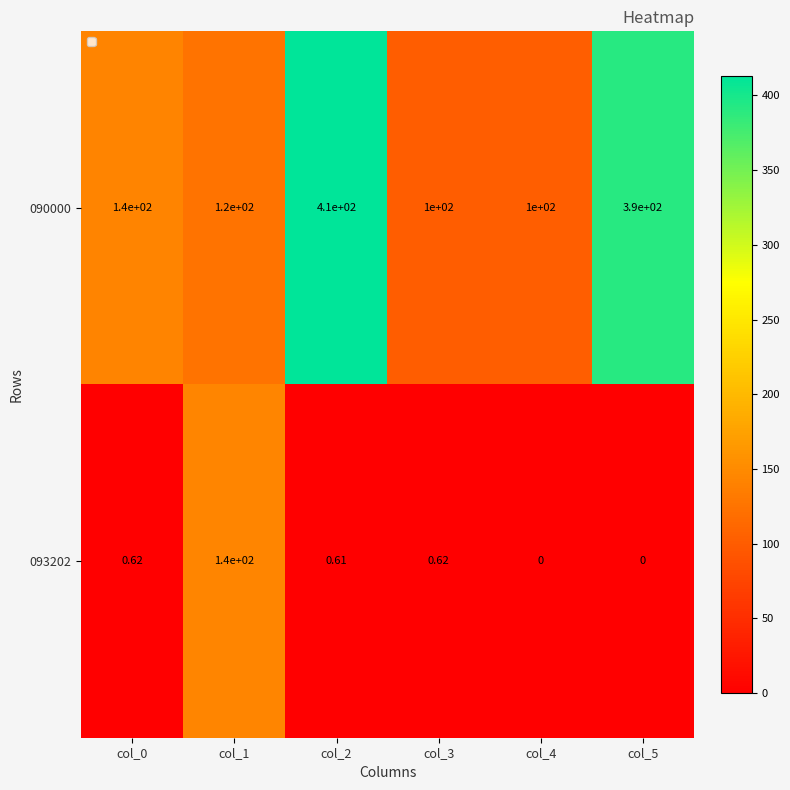

At col_4, list the series in order from largest to smallest.

090000, 093202